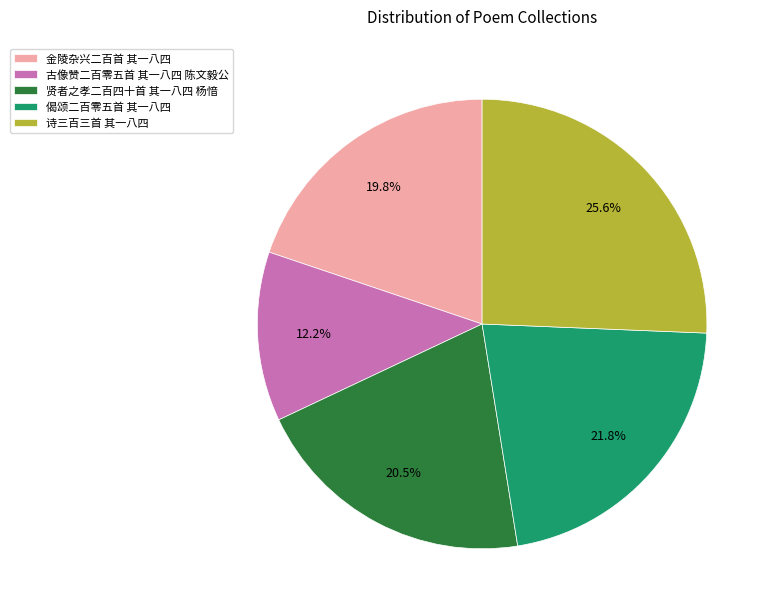

Rank the categories by value from lowest to highest.

古像赞二百零五首 其一八四 陈文毅公, 金陵杂兴二百首 其一八四, 贤者之孝二百四十首 其一八四 杨愔, 偈颂二百零五首 其一八四, 诗三百三首 其一八四